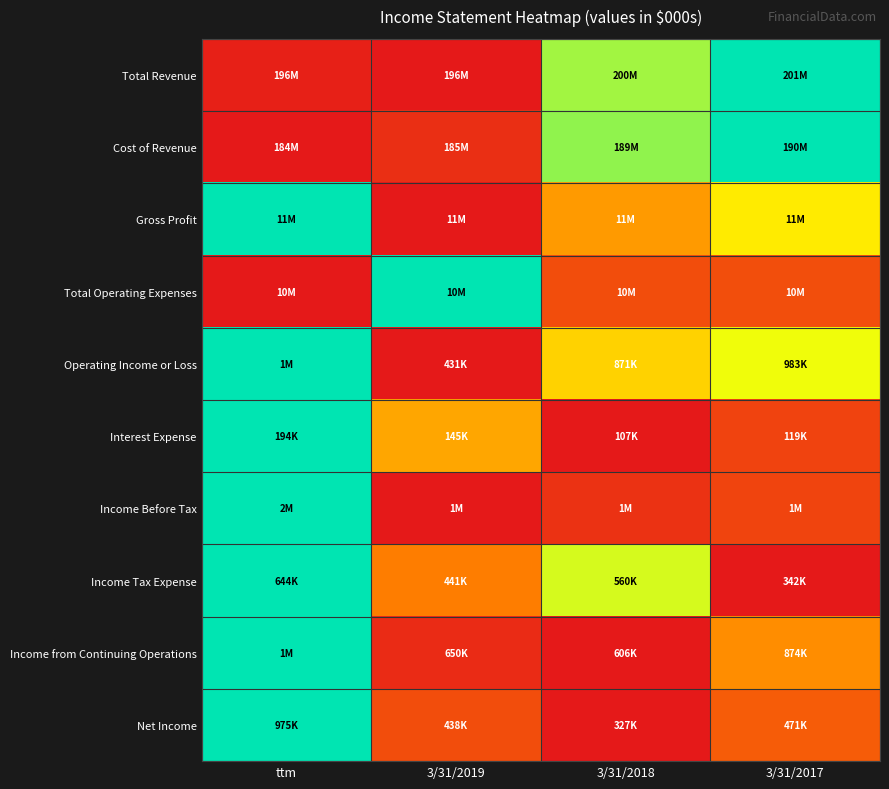

At which category does the chart reach its peak across all series?

3/31/2017